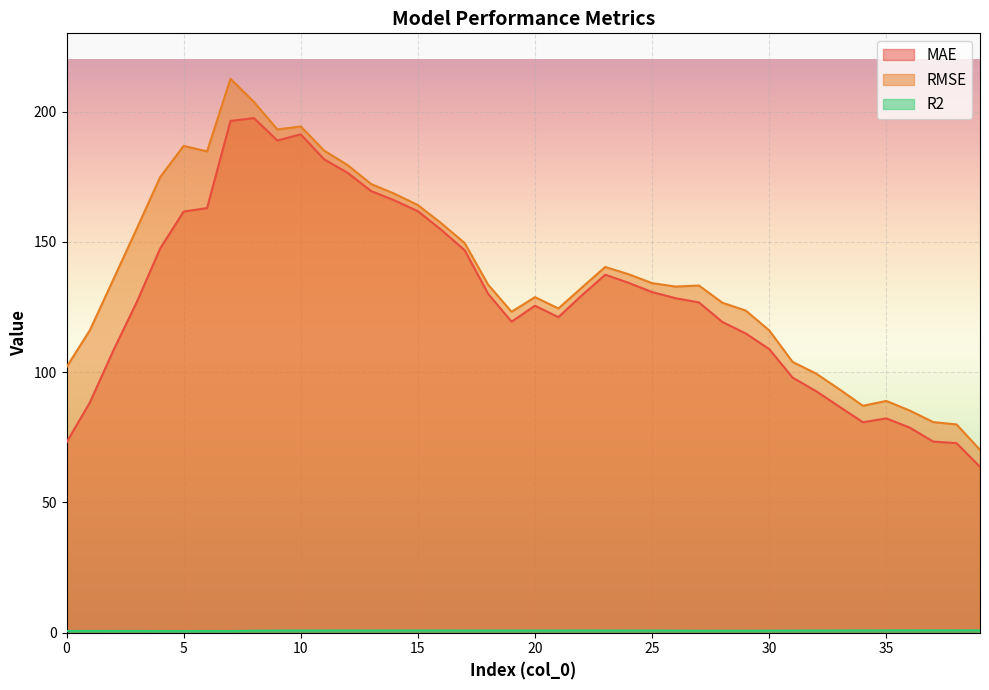

Between 10 and 17, which is larger?

10